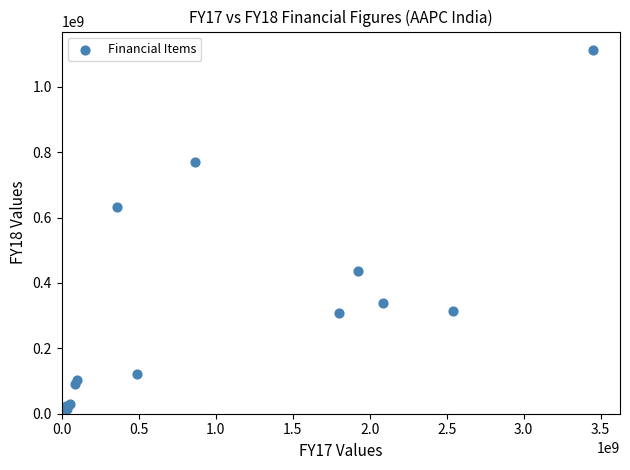

What Y value in the scatter plot is closest to 556849000?

631871000